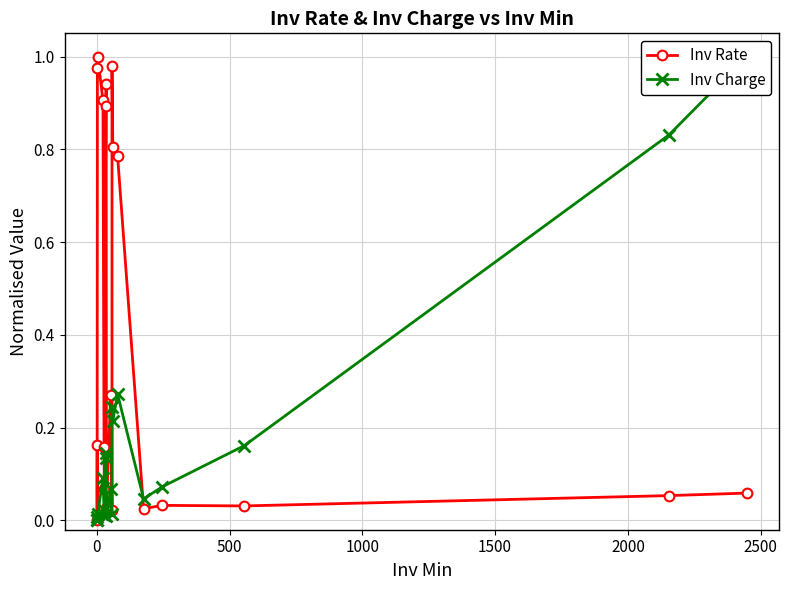

The value of Inv Charge at 12 is 0.4. True or false?

False